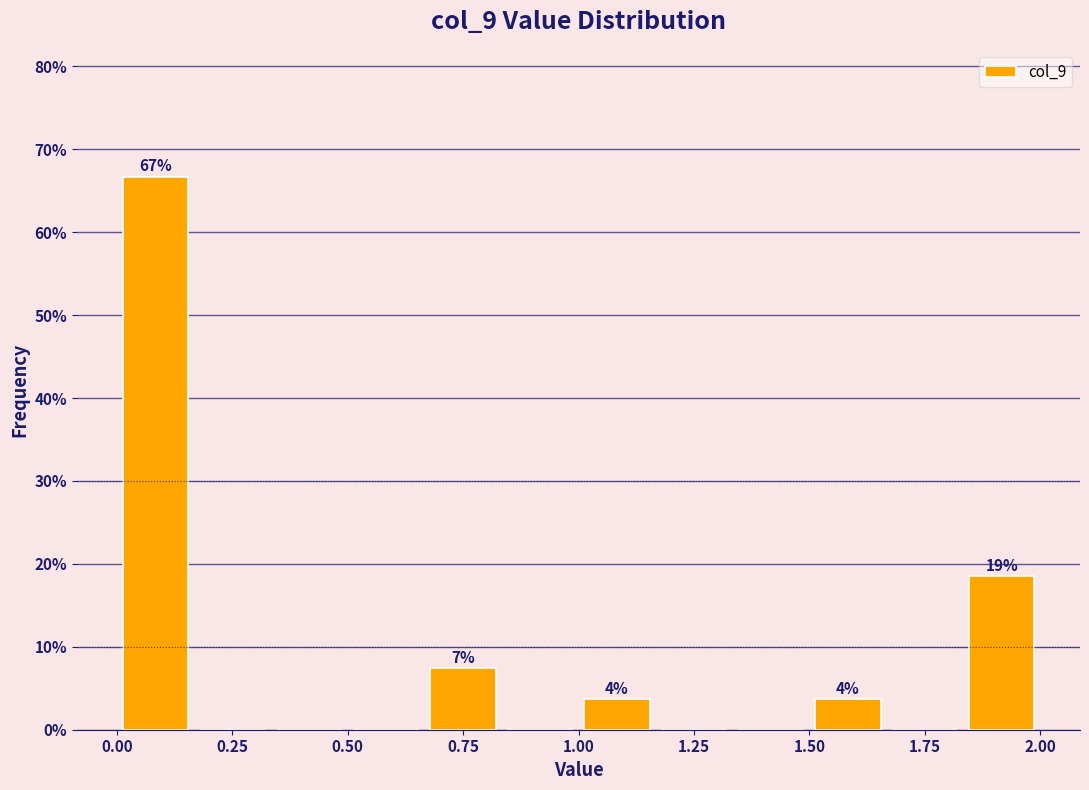

Read against the x-axis, roughly where is the centre of the tallest bar?

0.10